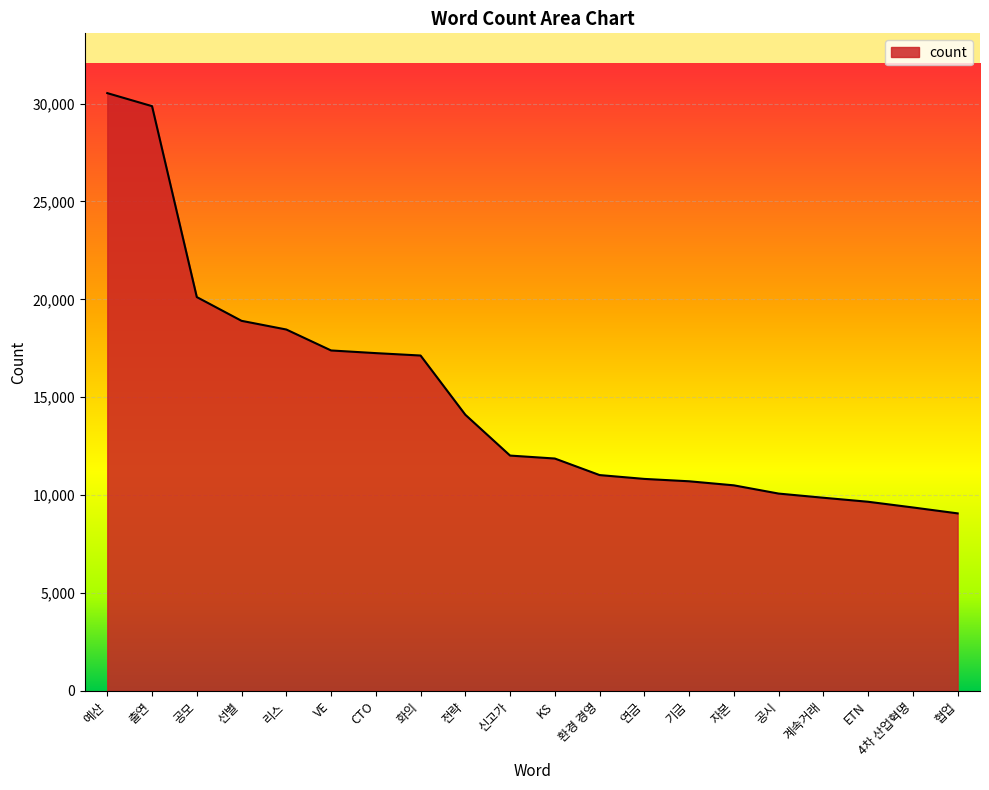

Where does the data first go above 12022?

예산